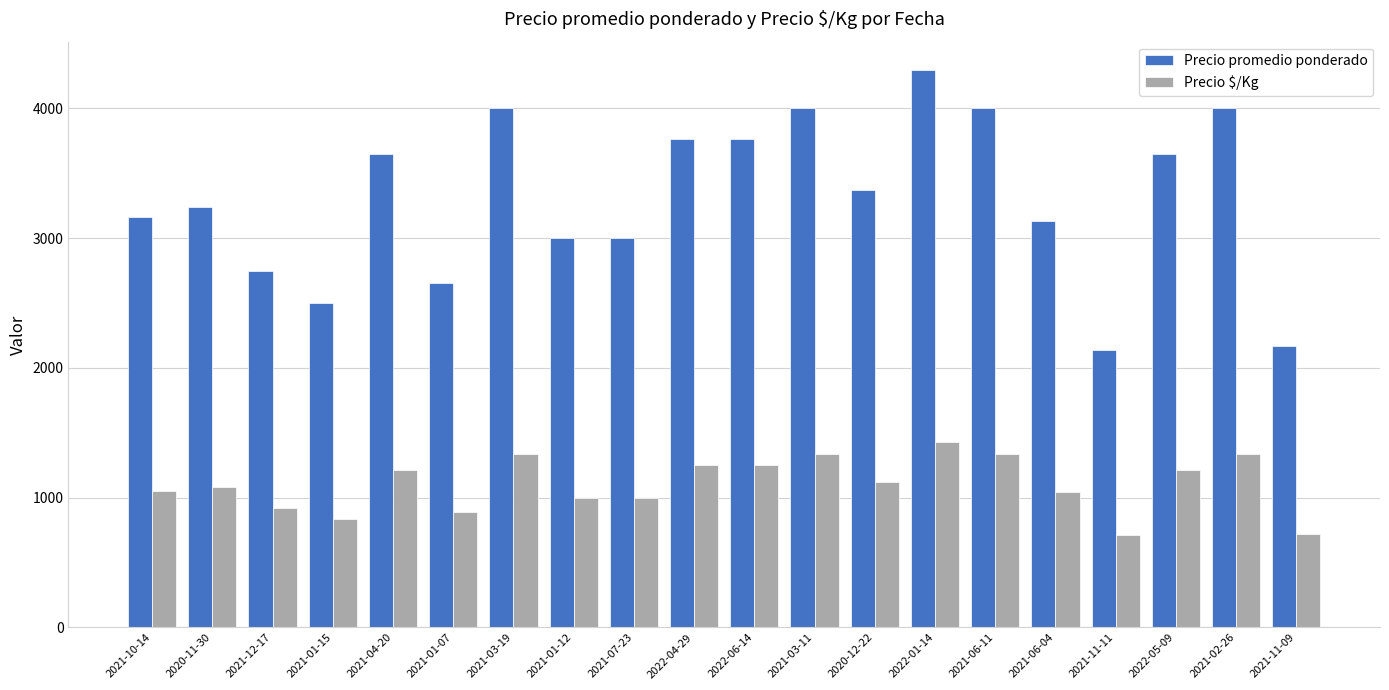

What is the label of the 7th bar from the left?

2021-03-19